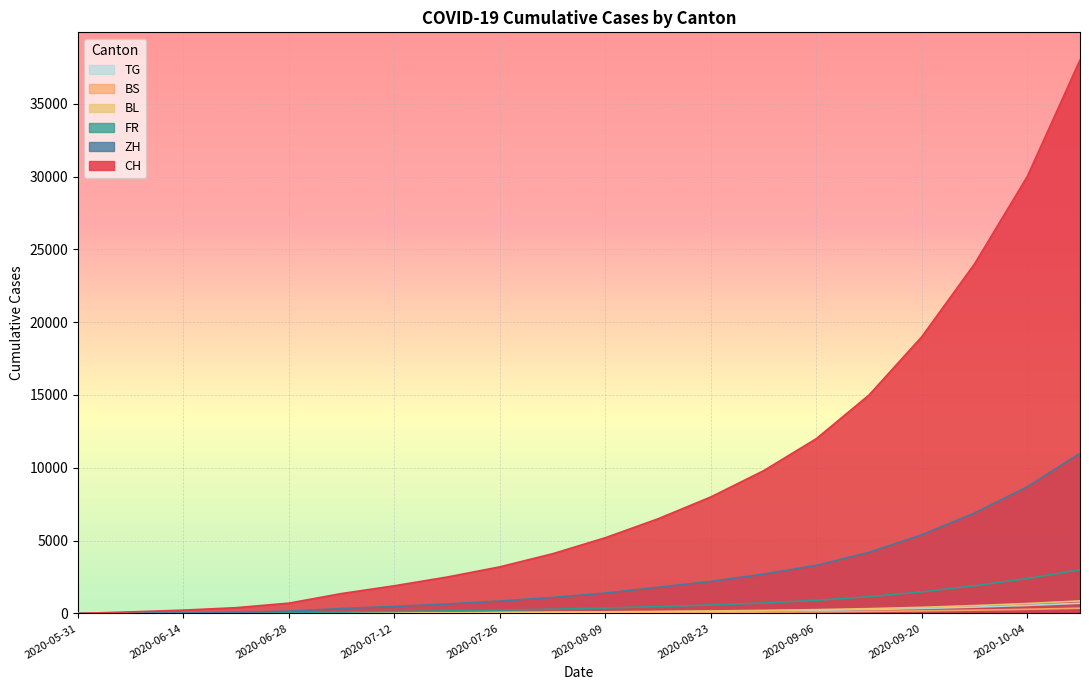

What is the total value across all series at 2020-09-13?

21088